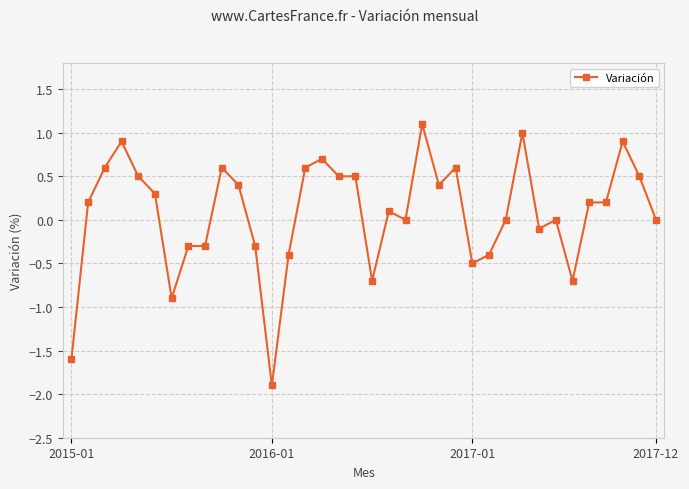

What is the smallest value displayed?

-1.9